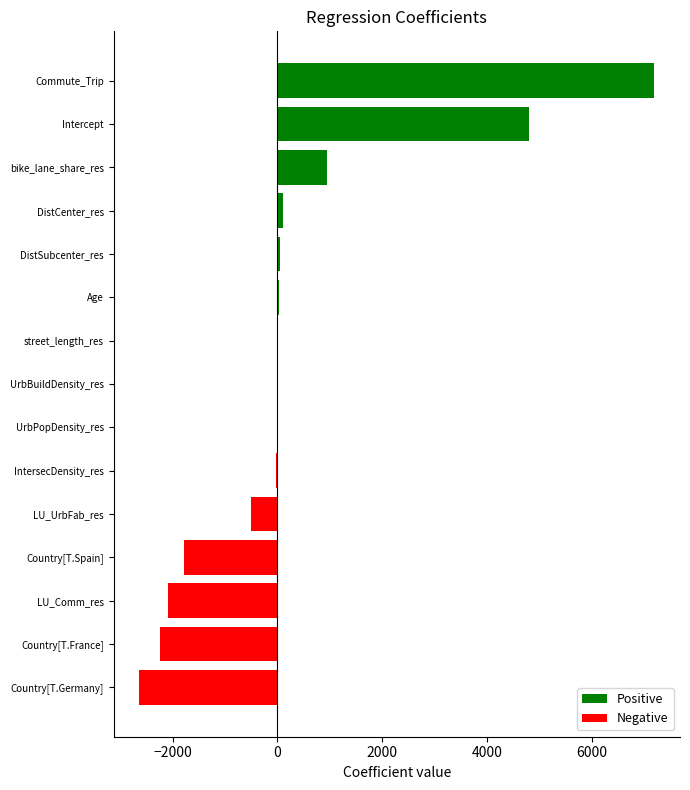

What is the maximum value shown in the chart?

7197.3